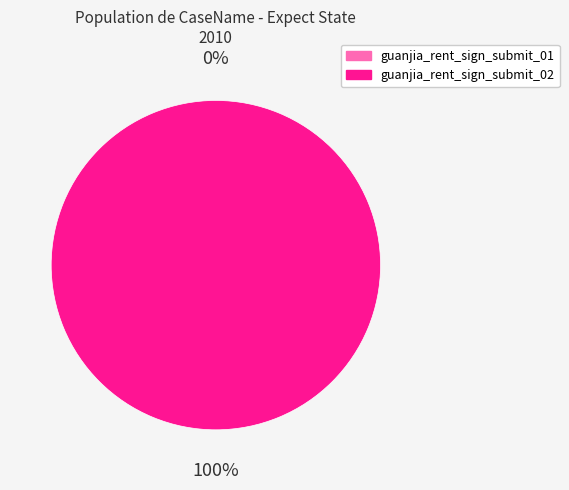

Rank the categories by value from highest to lowest.

guanjia_rent_sign_submit_02, guanjia_rent_sign_submit_01